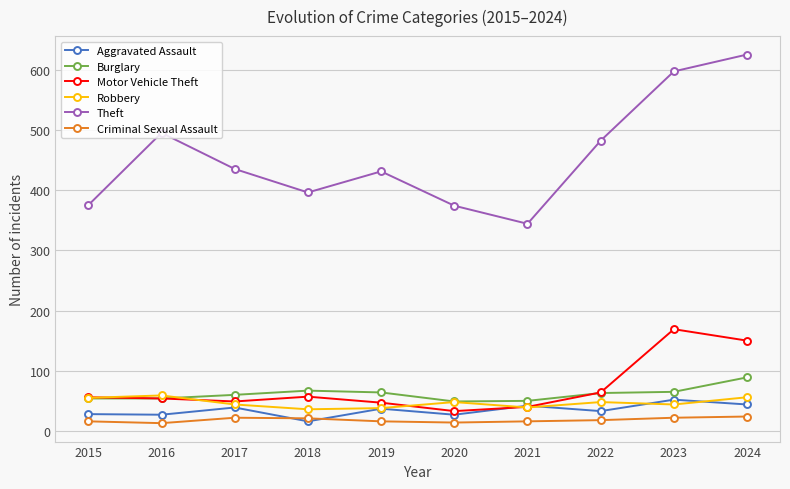

Which category has the highest value across all series?

2024